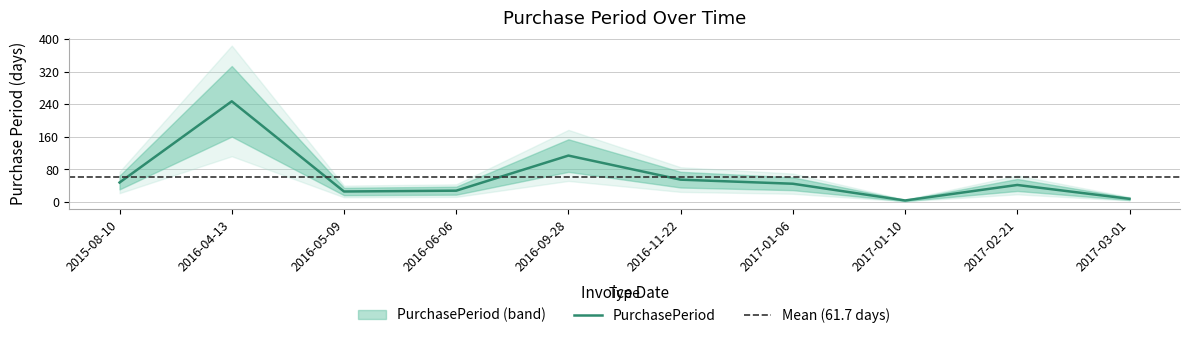

What is the average value?

62